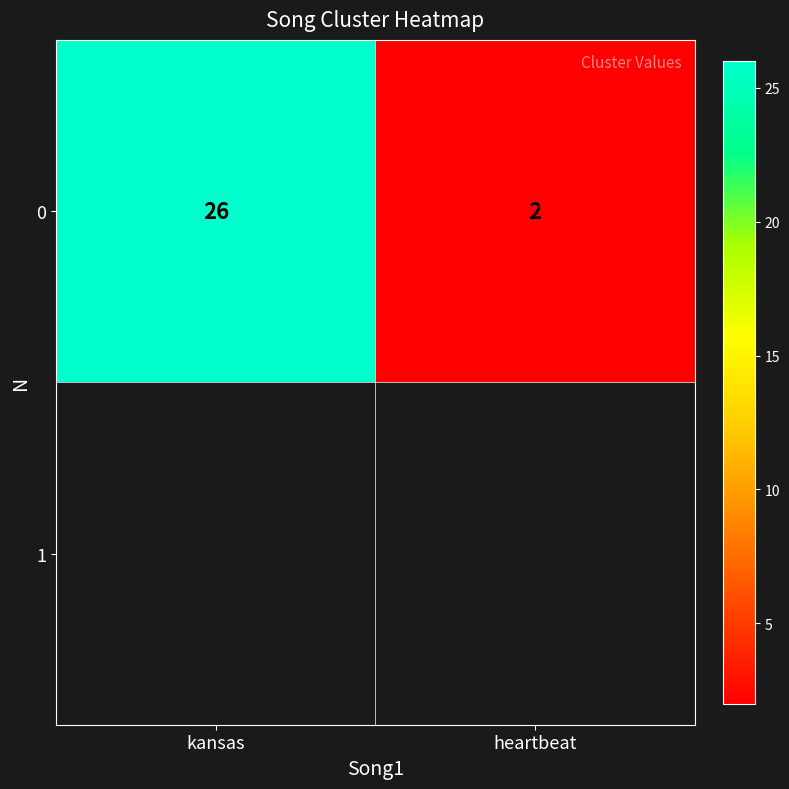

The chart shows a value of 3 at heartbeat. True or false?

False